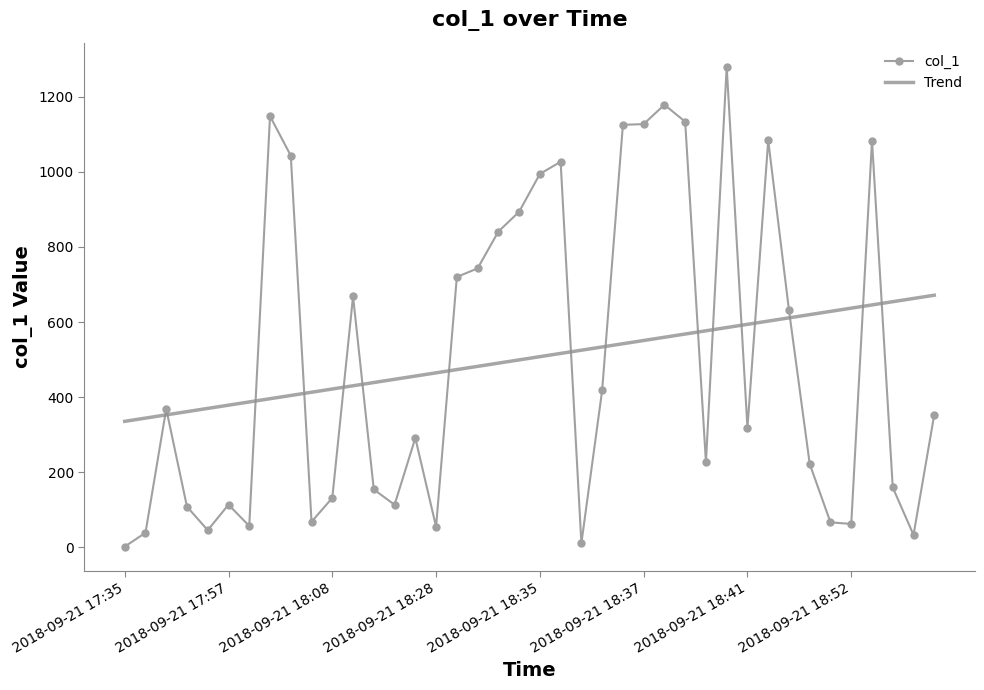

True or false: Trend and col_1 cross at least once.

True